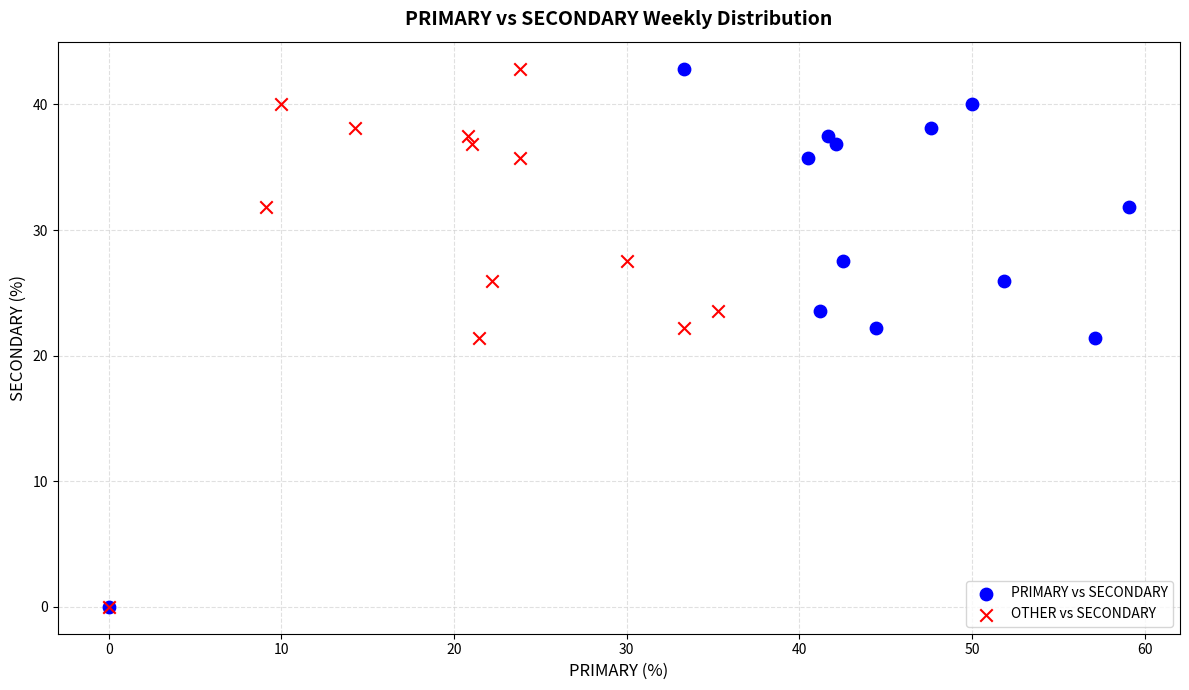

What are all the series names shown in the legend?

PRIMARY vs SECONDARY, OTHER vs SECONDARY